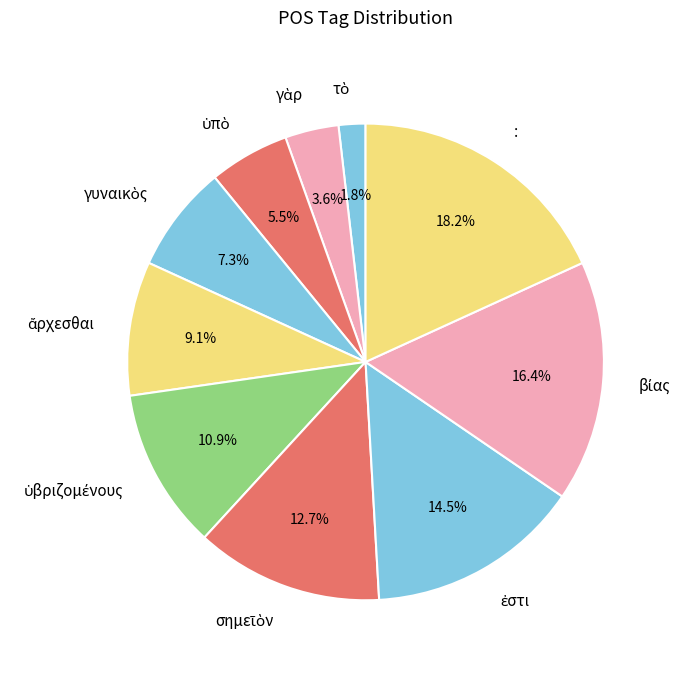

Does any single category account for the majority?

No